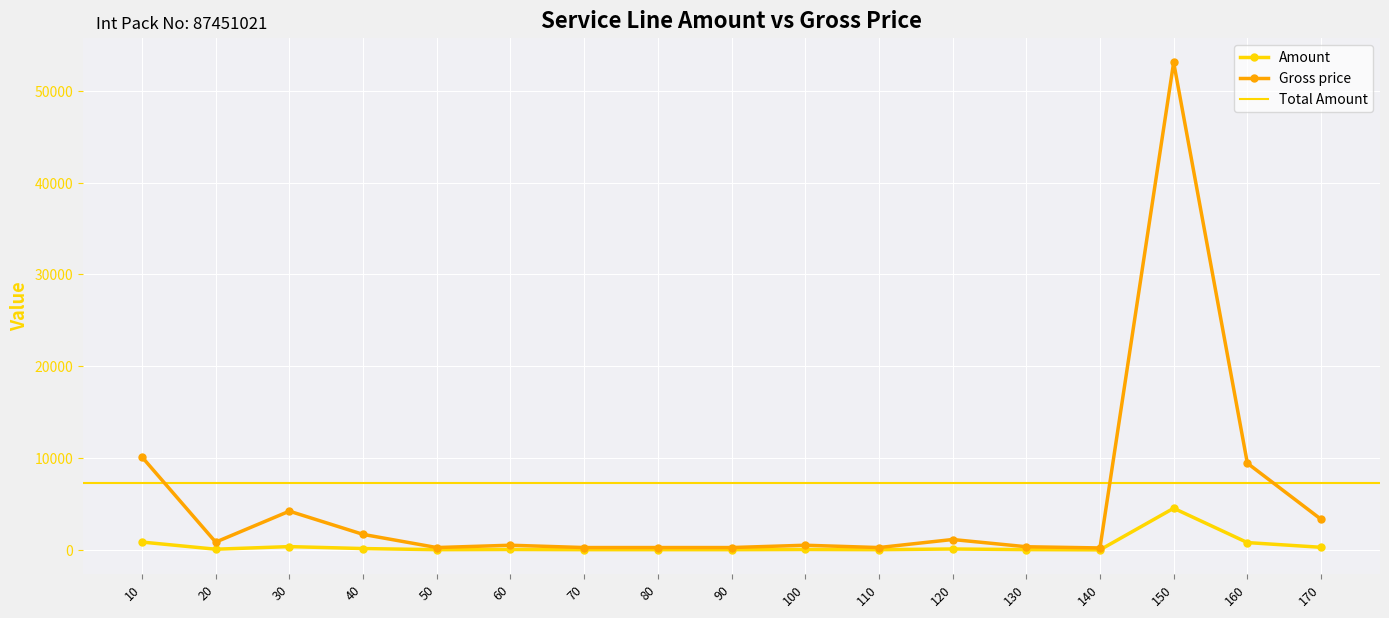

What is the lowest value of the Gross price series?

209.1